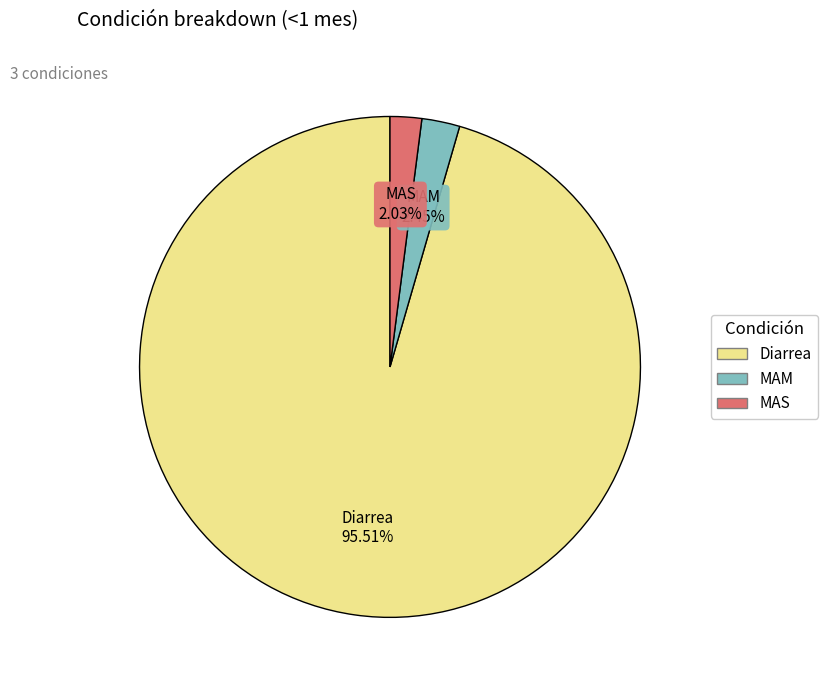

What percentage is the MAM slice, to the nearest percent?

2%